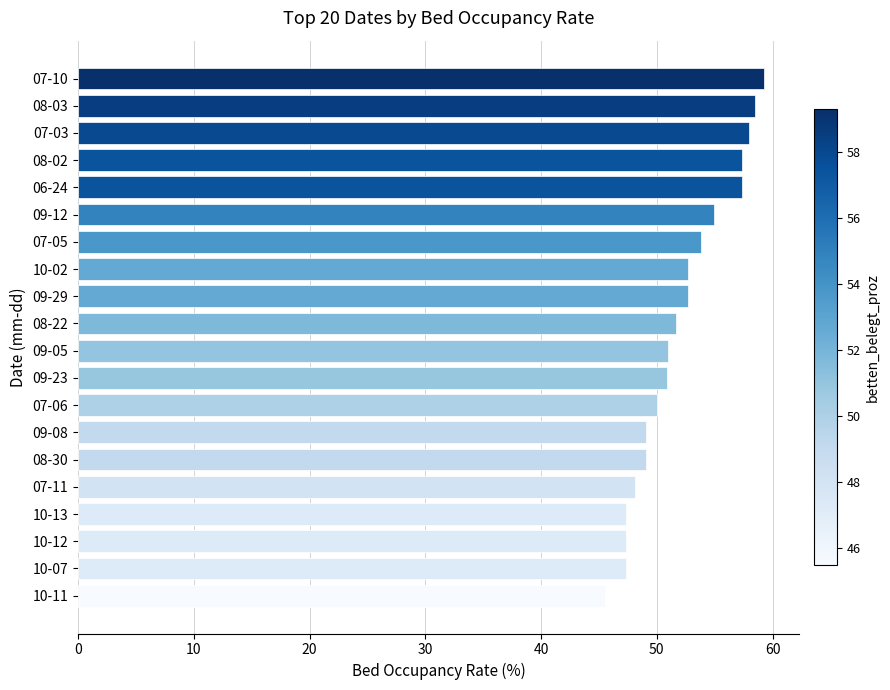

How many series are shown in this chart?

1